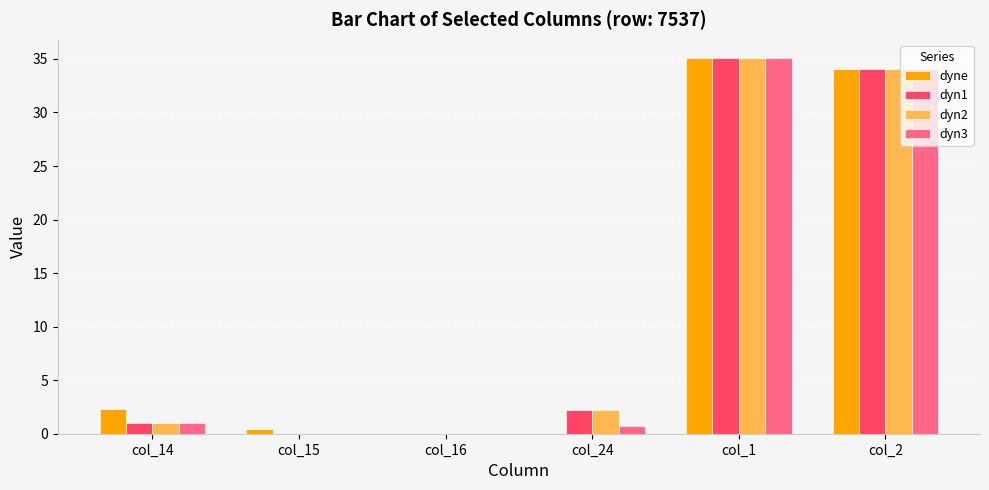

At which category is the sum across all series the highest?

col_1